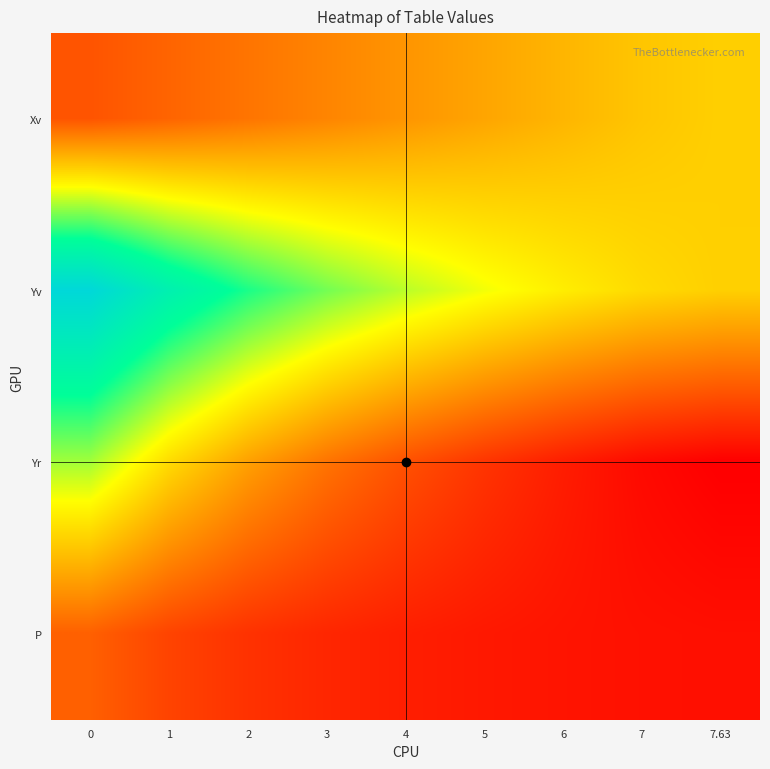

What is the difference between the highest and lowest values at 6?

13.5